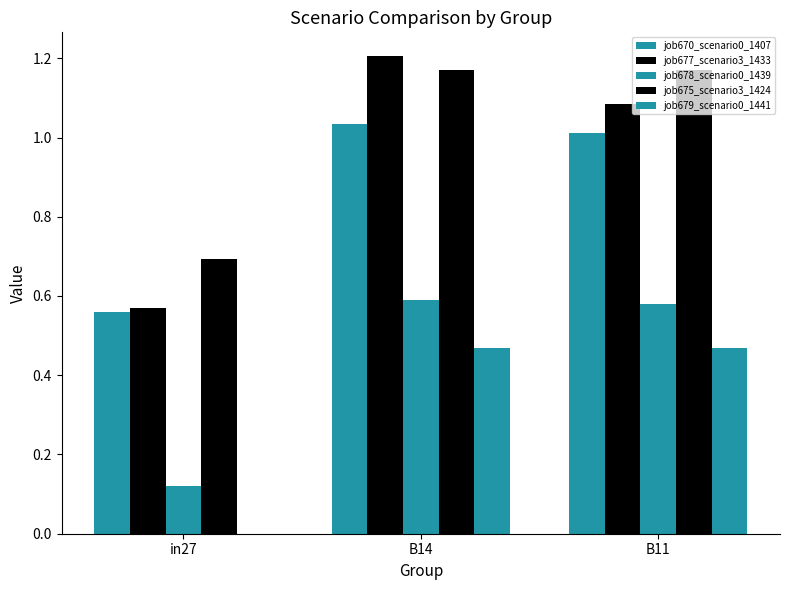

The value of job678_scenario0_1439 at B11 is 1.0. True or false?

False